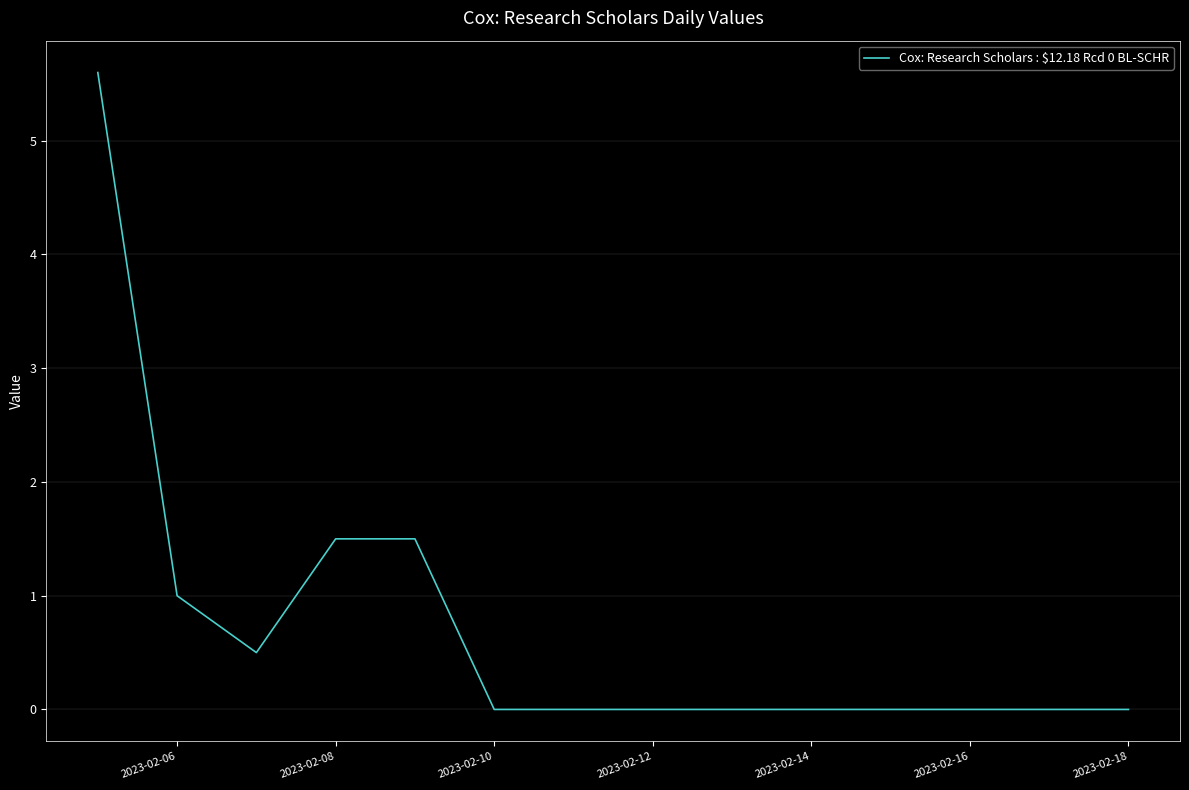

What is the maximum value shown in the chart?

5.6